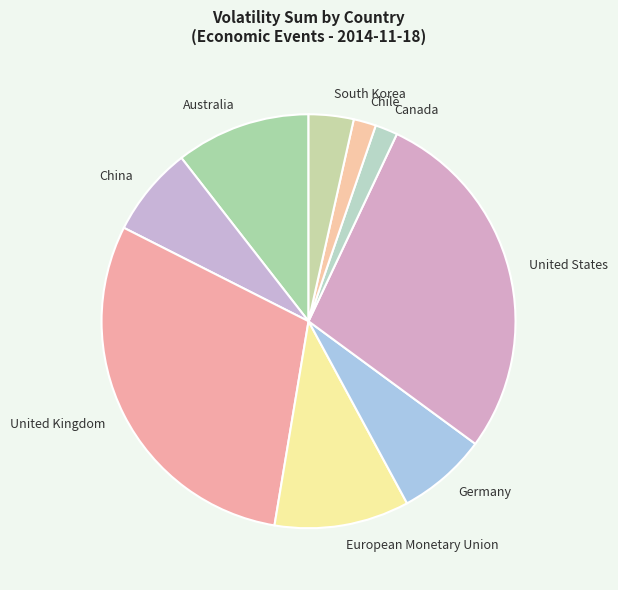

Does any single category account for the majority?

No